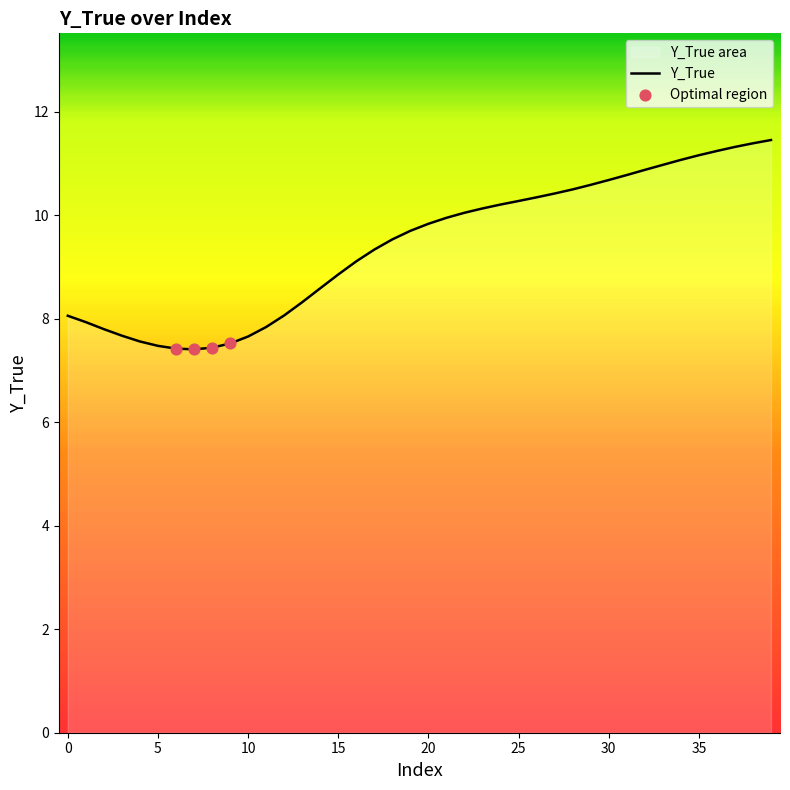

What is the change in value from 11 to 35?

+3.3